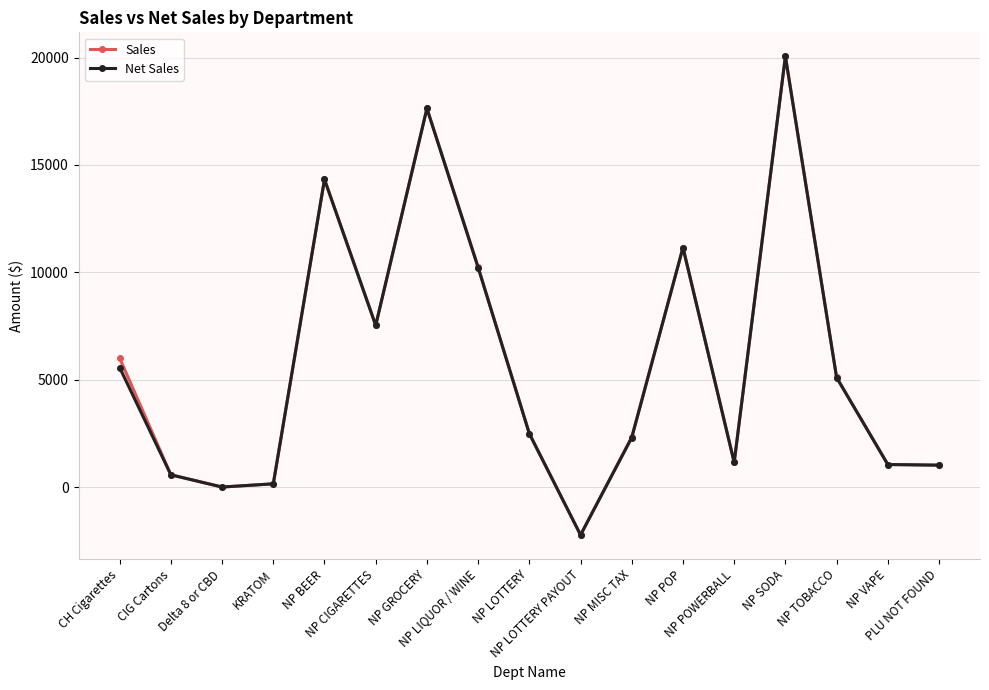

Where is the first local maximum for Sales?

NP BEER